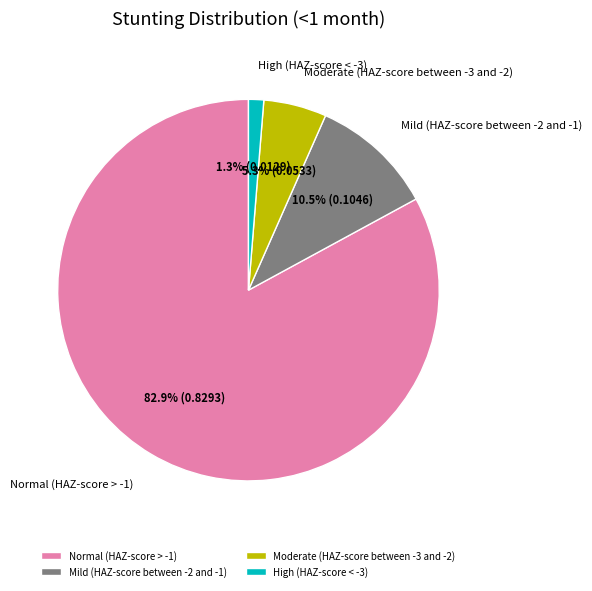

Combined, what portion of the pie is Mild (HAZ-score between -2 and -1) and Normal (HAZ-score > -1)?

93.4%